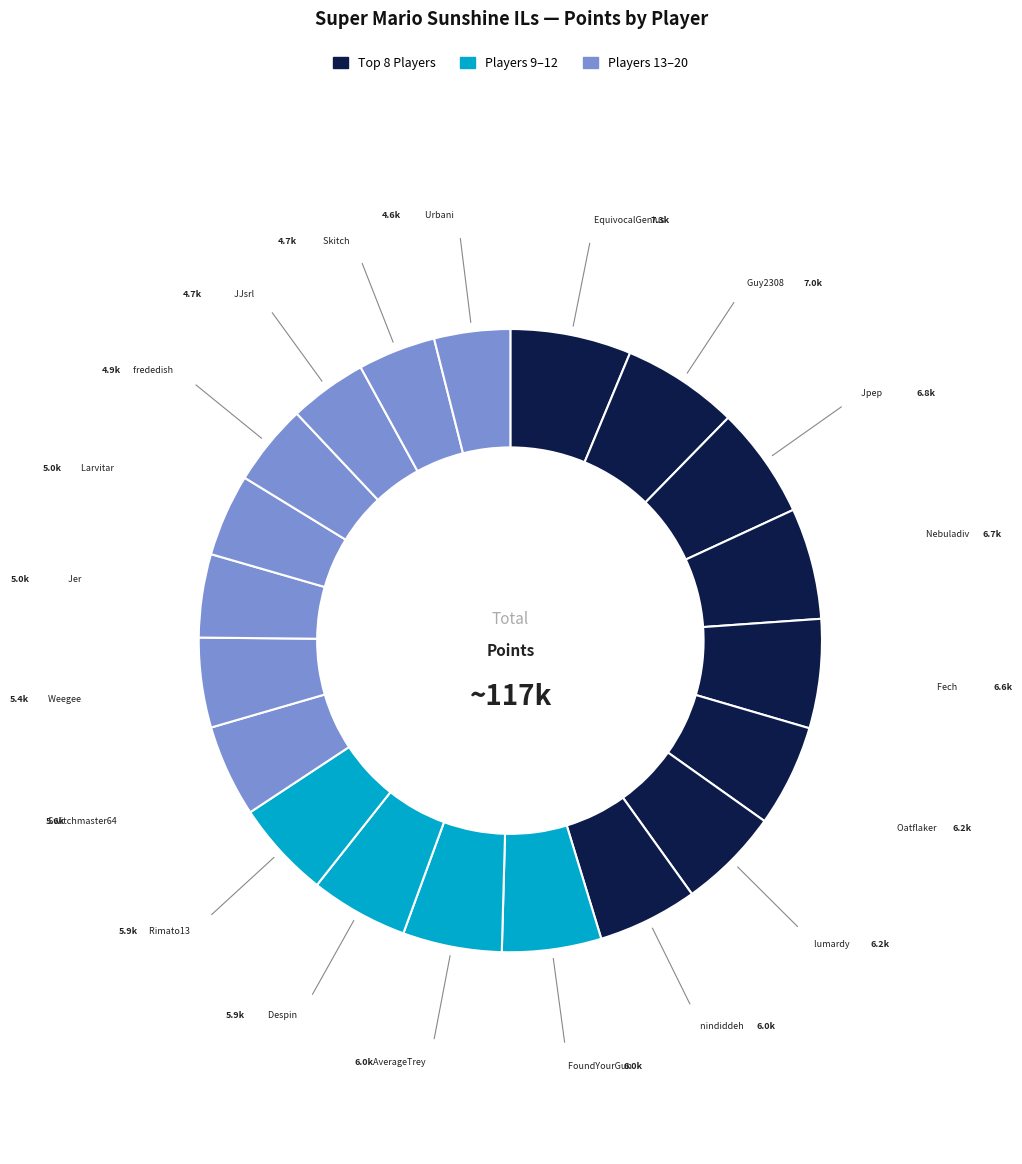

Which slice is the largest?

EquivocalGenius